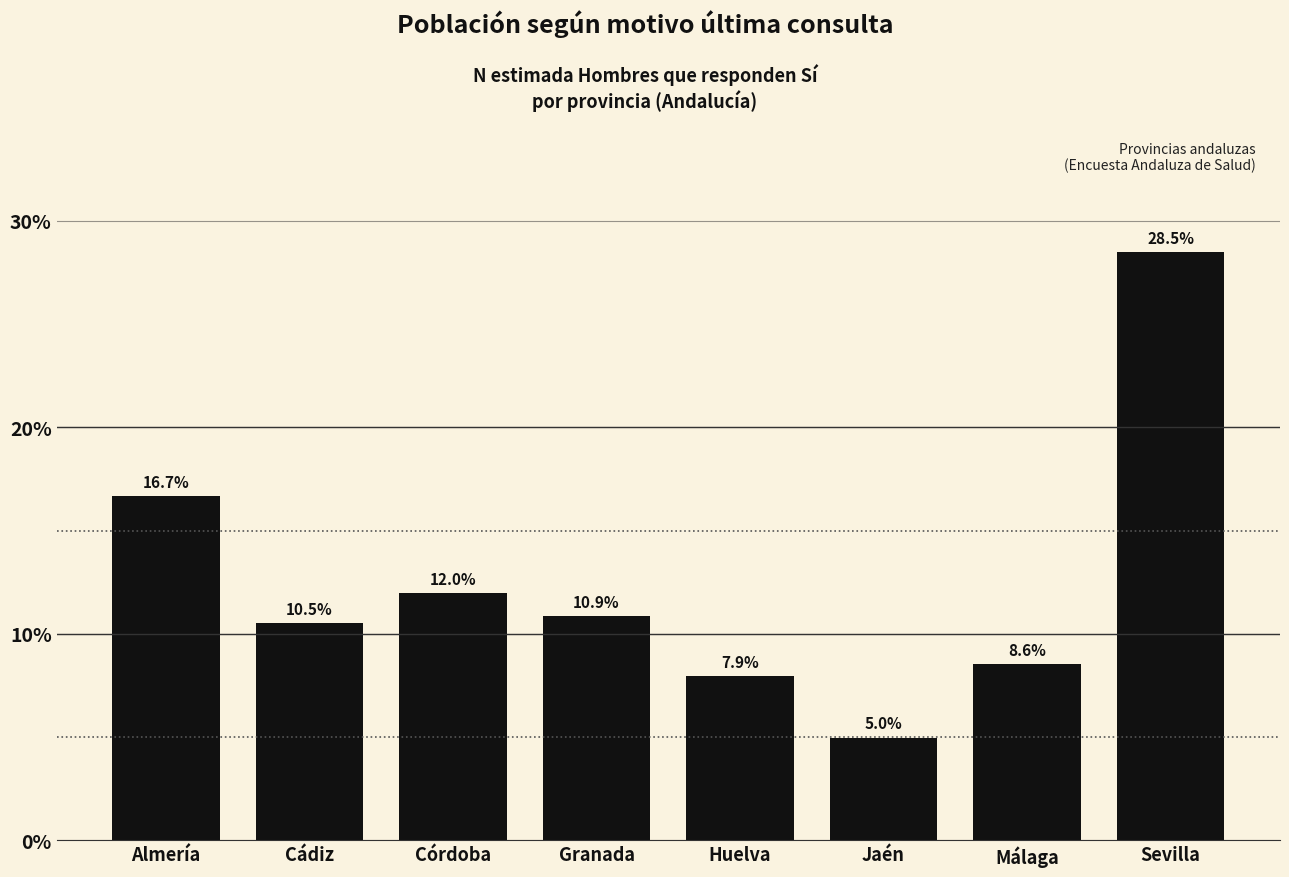

Reading right to left, what are all the values shown in this chart?

28.5	8.6	5.0	7.9	10.9	12.0	10.5	16.7